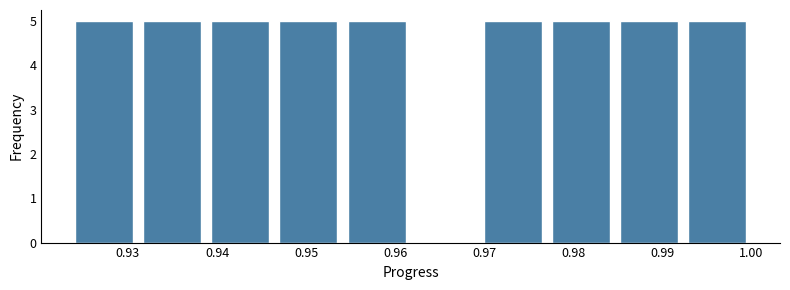

Reading left to right, list every bar in this chart as the range it spans on the x-axis followed by its height. Neither the bar edges nor the heights are printed on the chart, so give them approximately, as read against the axes.

0.923 to 0.931: 5
0.931 to 0.939: 5
0.939 to 0.946: 5
0.946 to 0.954: 5
0.954 to 0.962: 5
0.962 to 0.969: 0
0.969 to 0.977: 5
0.977 to 0.985: 5
0.985 to 0.992: 5
0.992 to 1.000: 5